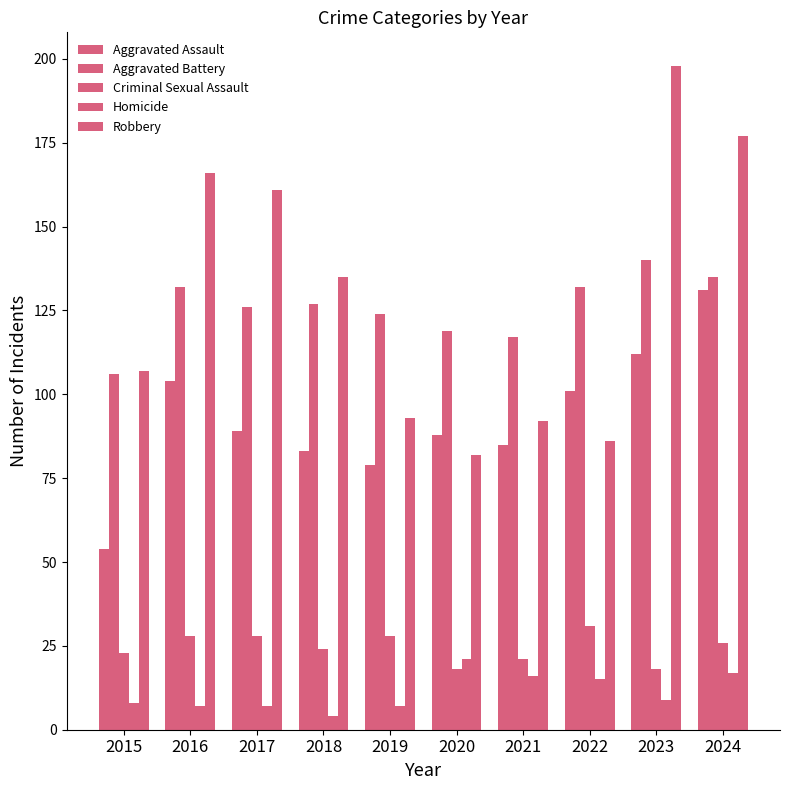

How many distinct data groups are displayed?

5